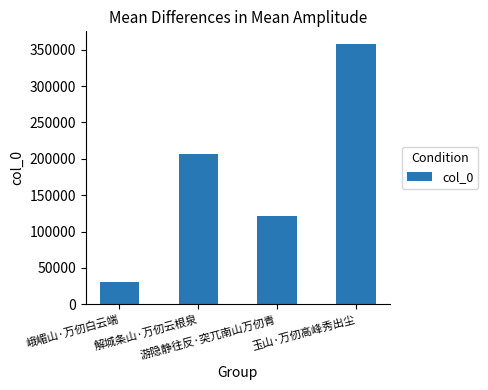

What is the label of the 4th bar from the right?

峨嵋山·万仞白云端